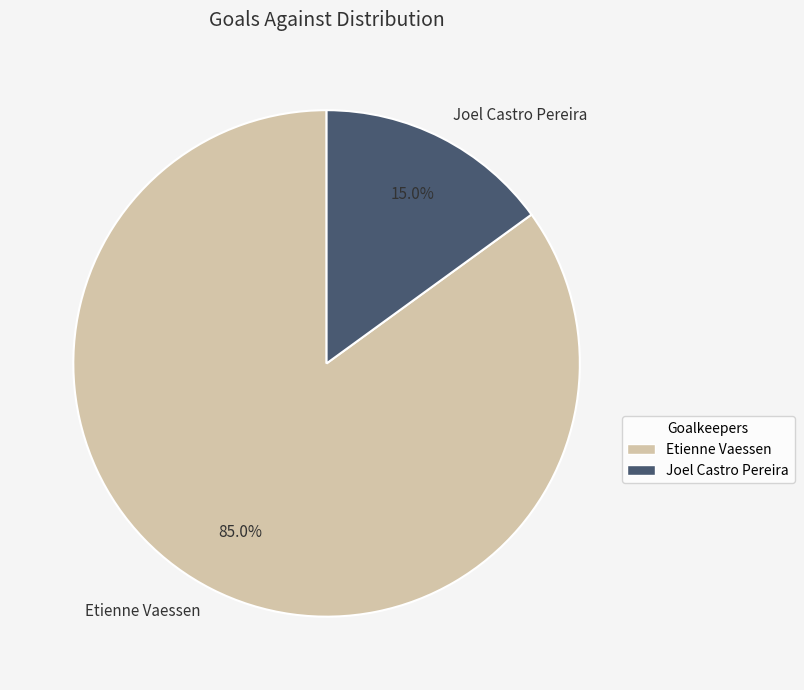

To the nearest percent, what is the average slice percentage?

50%